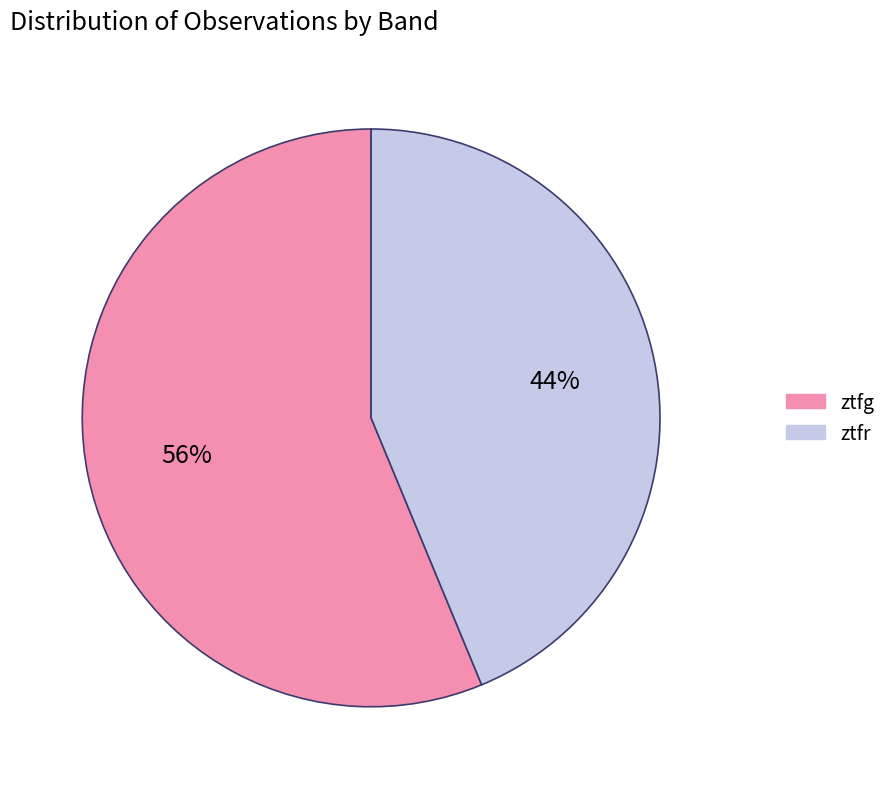

True or false: ztfg accounts for 45% of the total.

False